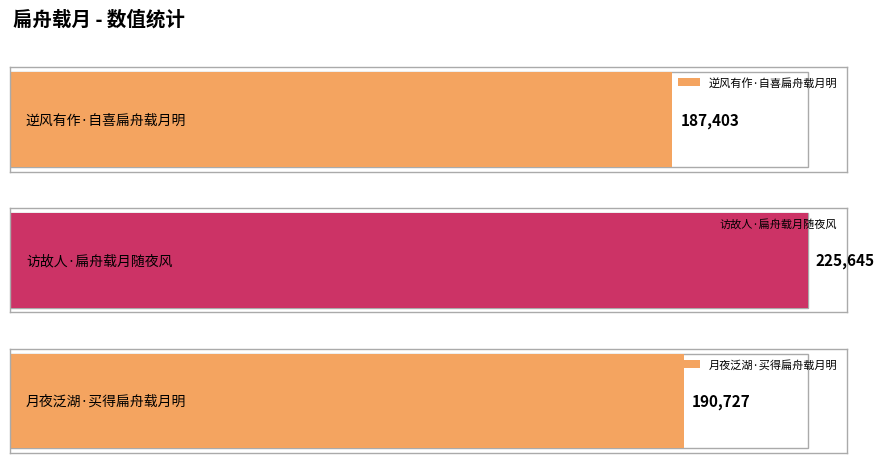

Which label corresponds to the largest value in the chart?

访故人·扁舟载月随夜风